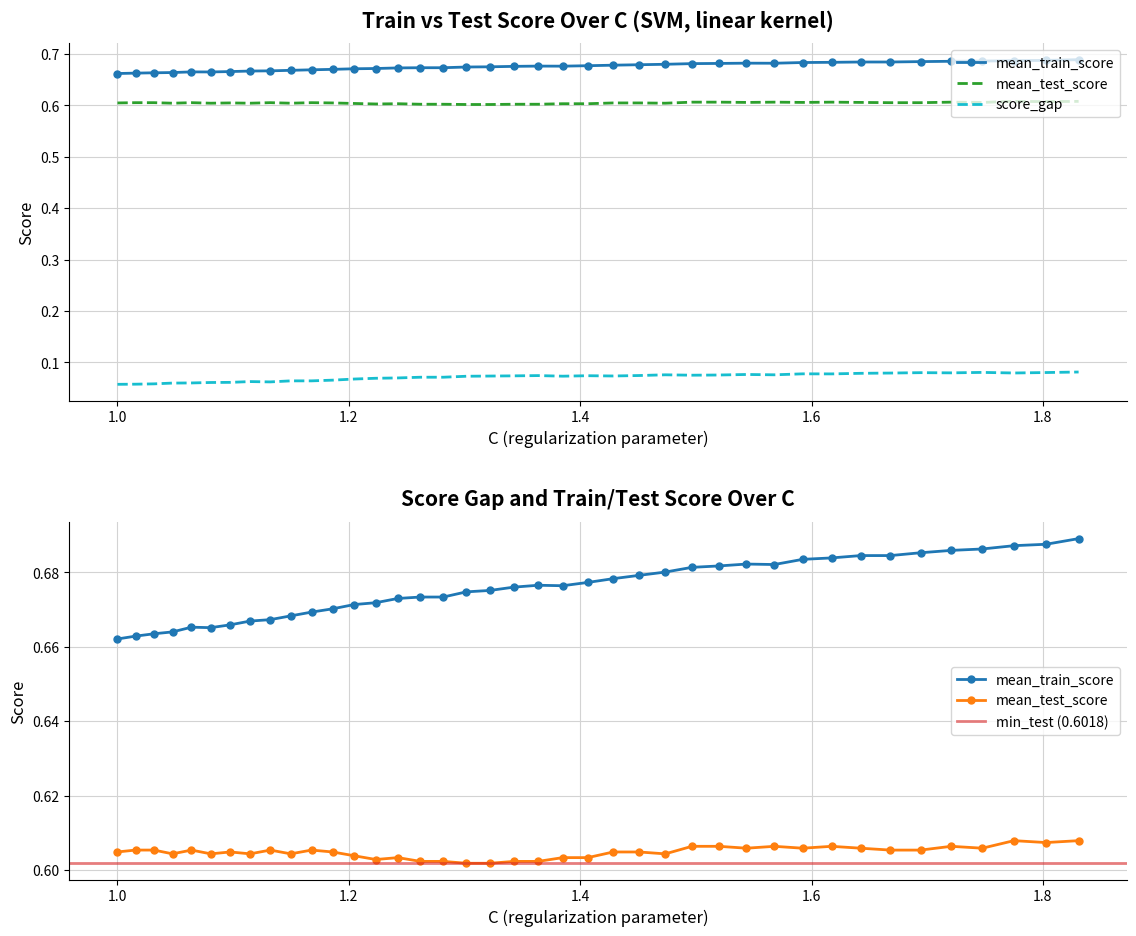

True or false: mean_train_score and mean_test_score cross at least once.

False